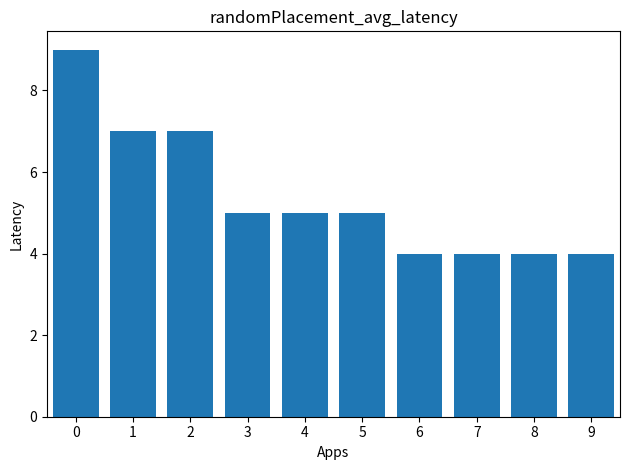

What is the change in value from 1 to 7?

-3